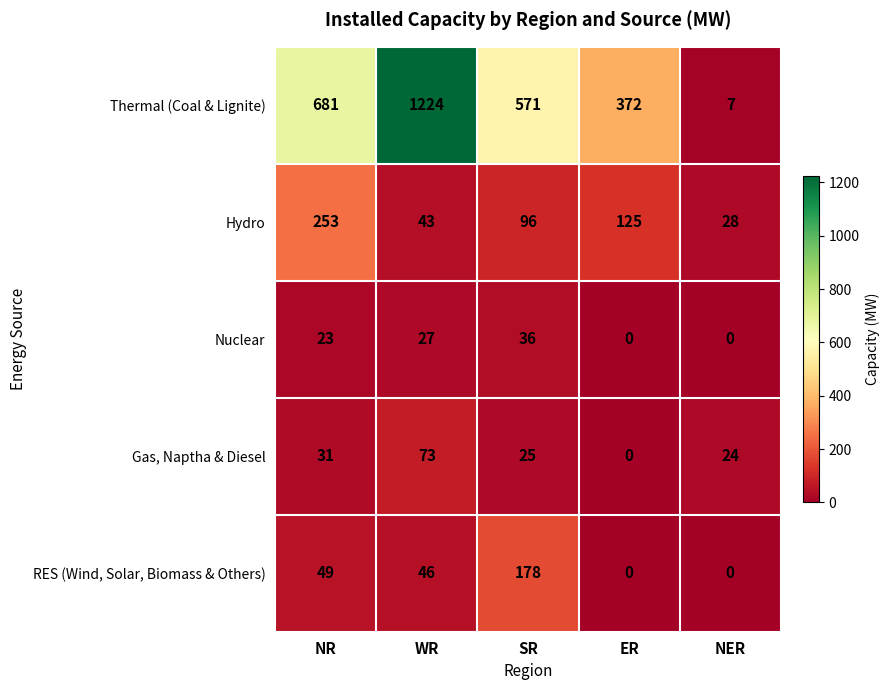

Rank the series at NR from lowest to highest value.

Nuclear, Gas, Naptha & Diesel, RES (Wind, Solar, Biomass & Others), Hydro, Thermal (Coal & Lignite)